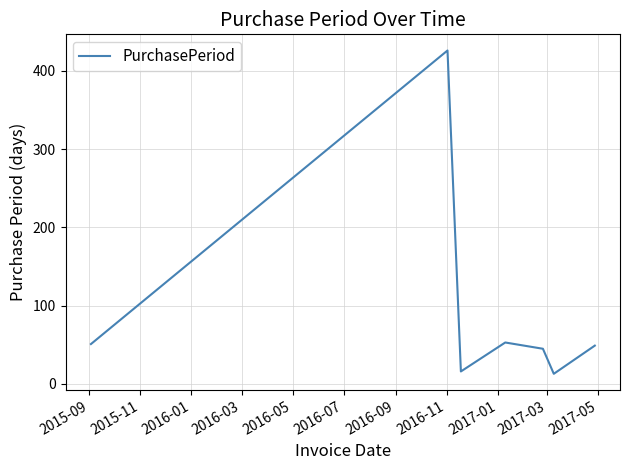

What is the smallest value displayed?

13